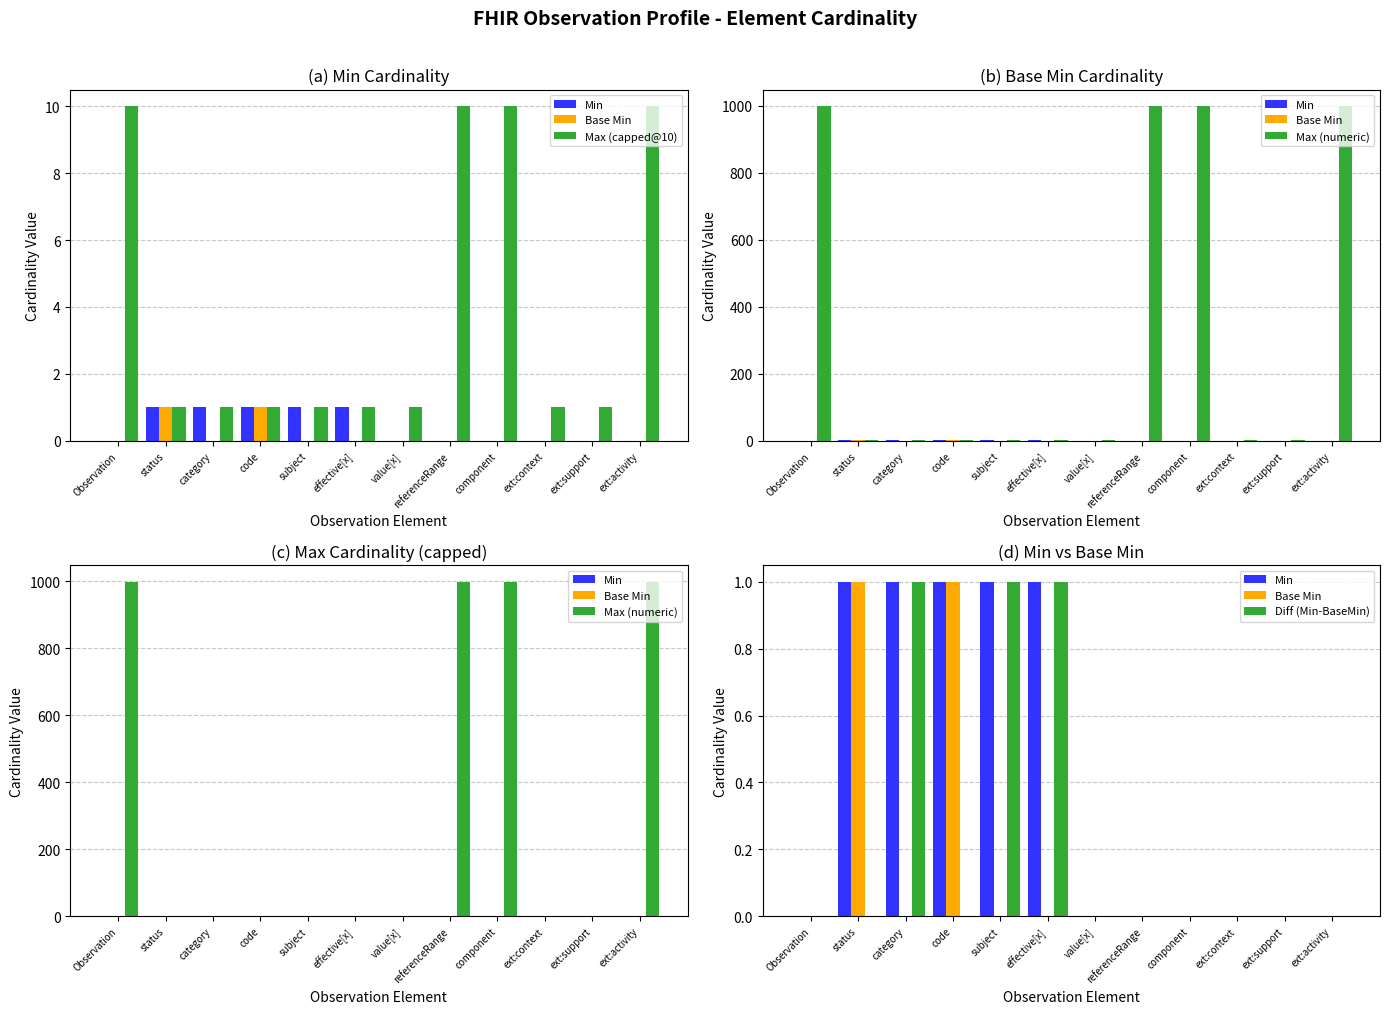

List the labels in order of Base Min value, largest first.

status, code, Observation, category, subject, effective[x], value[x], referenceRange, component, ext:context, ext:support, ext:activity